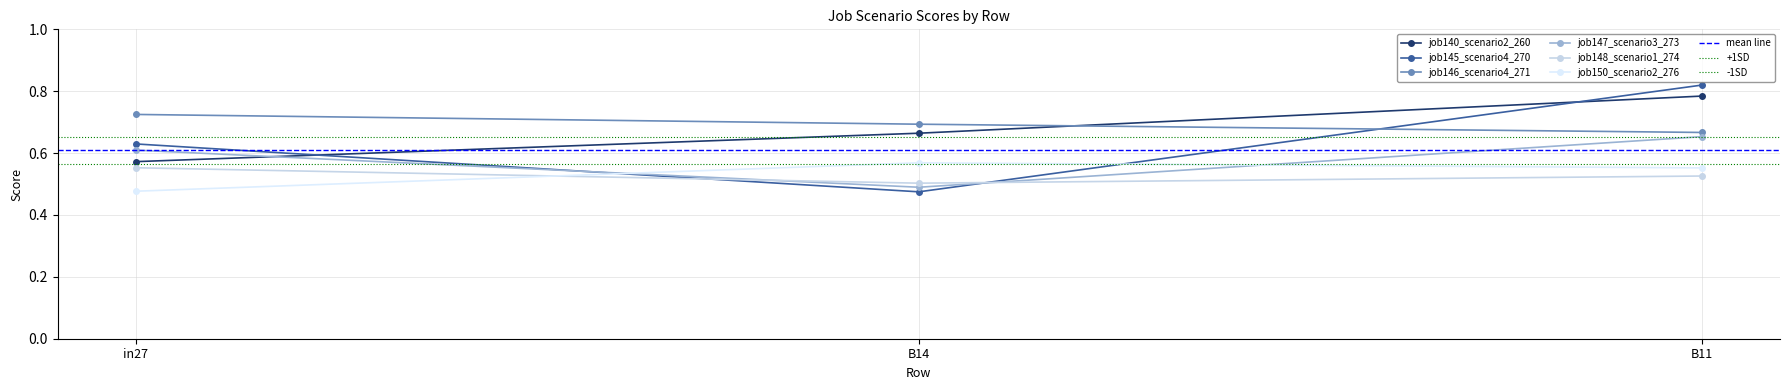

Reading left to right, extract all data points from this chart.

job140_scenario2_260: in27=0.6	B14=0.7	B11=0.8
job145_scenario4_270: in27=0.6	B14=0.5	B11=0.8
job146_scenario4_271: in27=0.7	B14=0.7	B11=0.7
job147_scenario3_273: in27=0.6	B14=0.5	B11=0.7
job148_scenario1_274: in27=0.6	B14=0.5	B11=0.5
job150_scenario2_276: in27=0.5	B14=0.6	B11=0.6